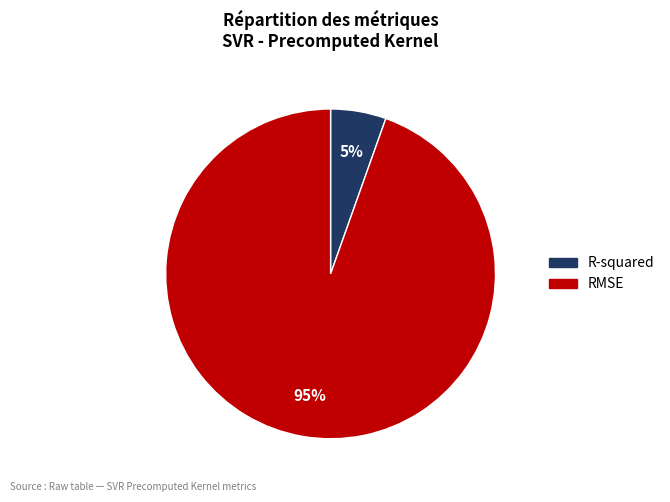

Which category has the smallest portion of the pie?

R-squared